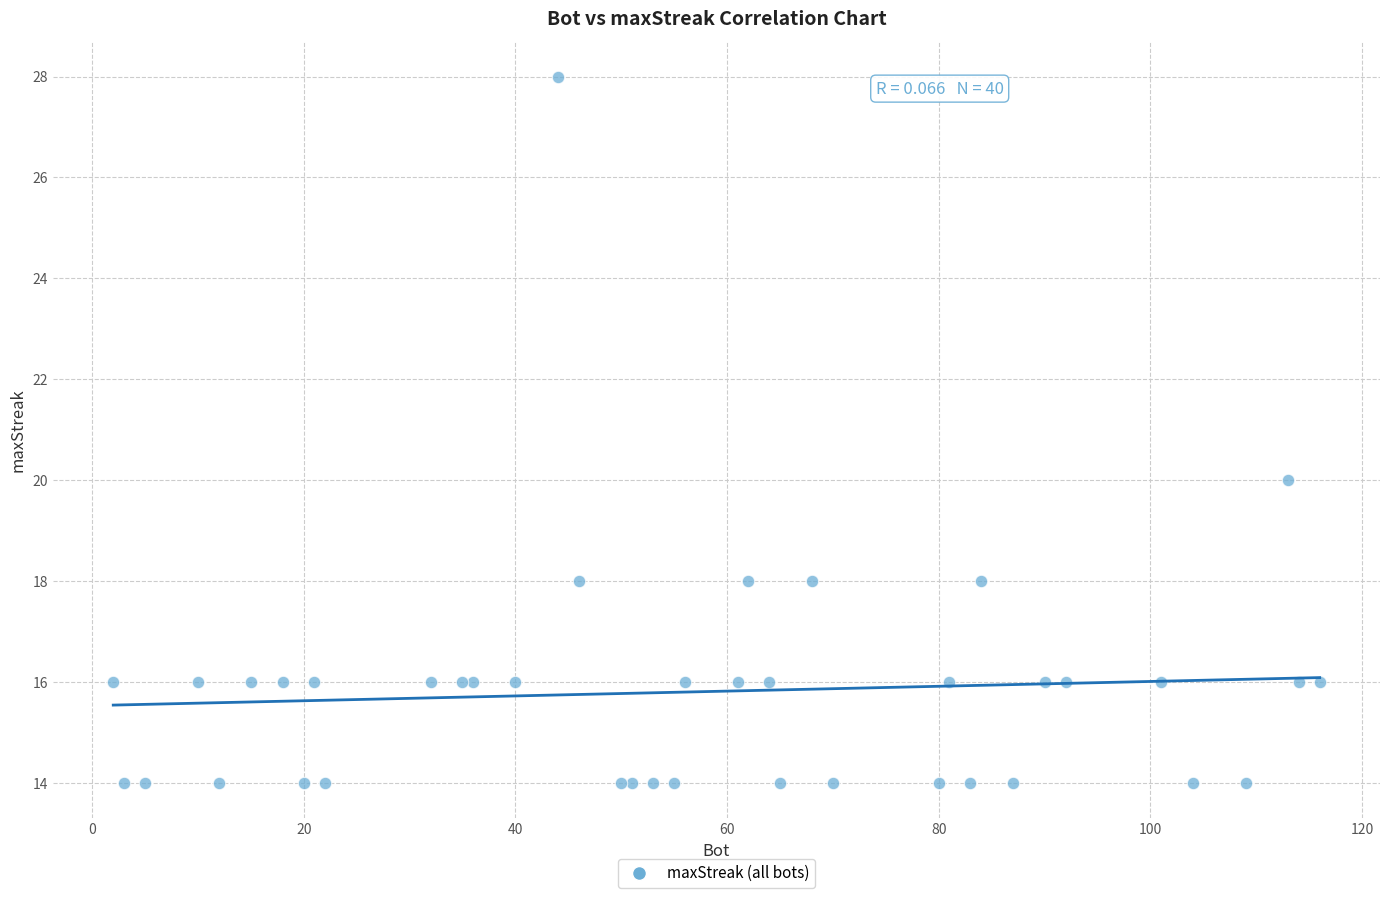

What Y value in the scatter plot is closest to 21?

20